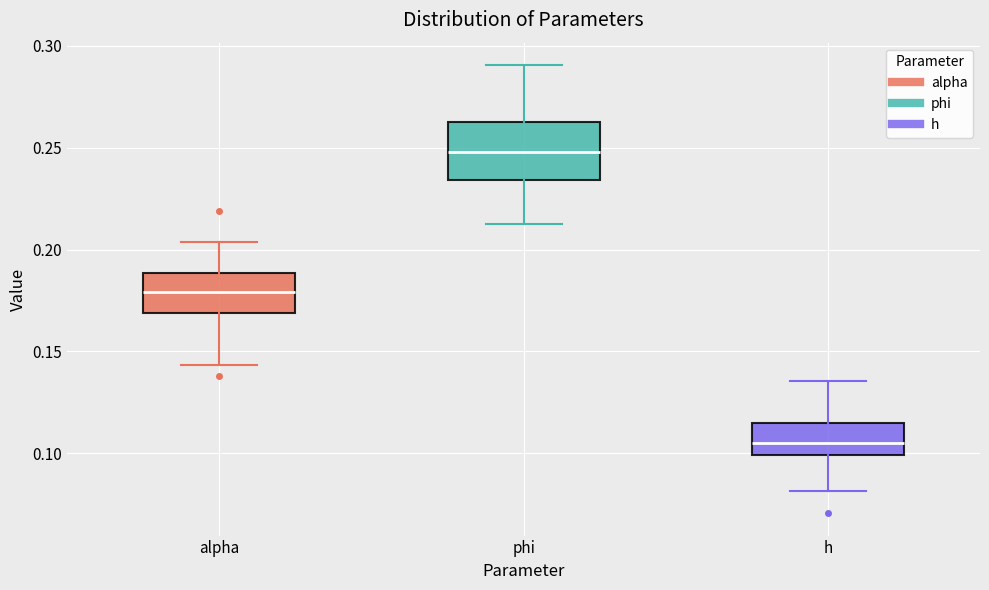

Comparing the boxes themselves (not the whiskers), which one is the tallest?

phi